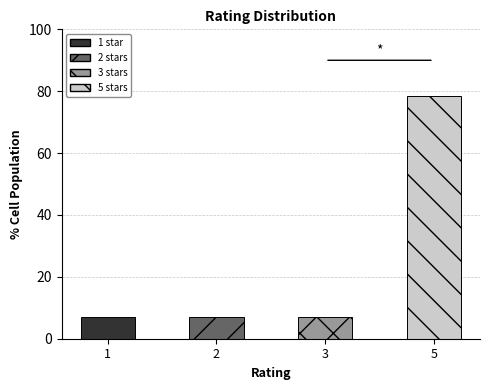

The chart shows a value of 4.1 at 2. True or false?

False